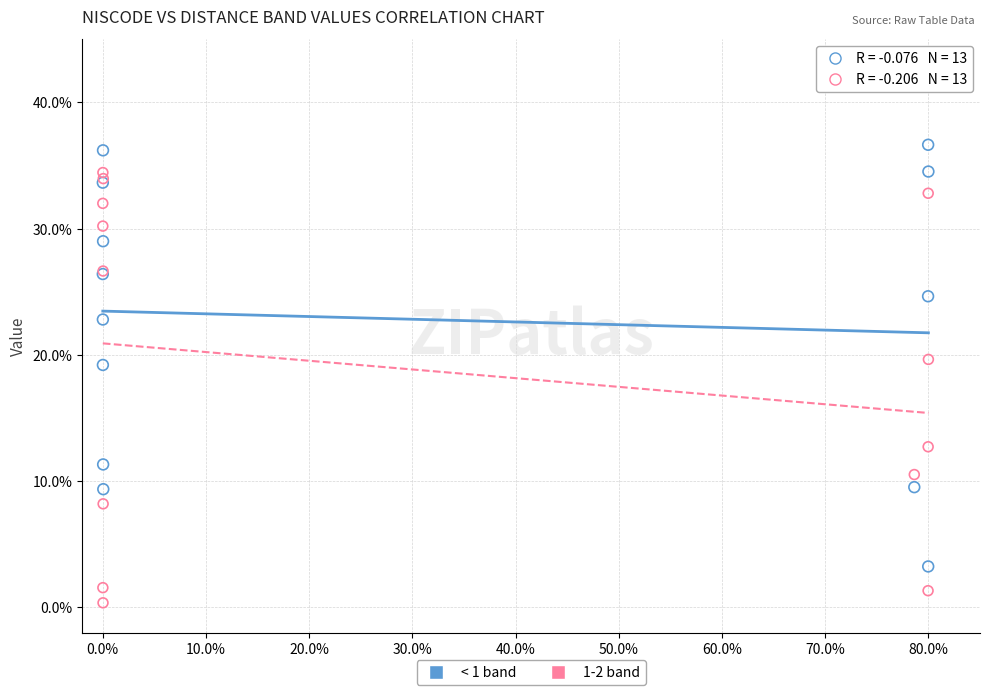

What are all the series names shown in the legend?

< 1 band, 1-2 band